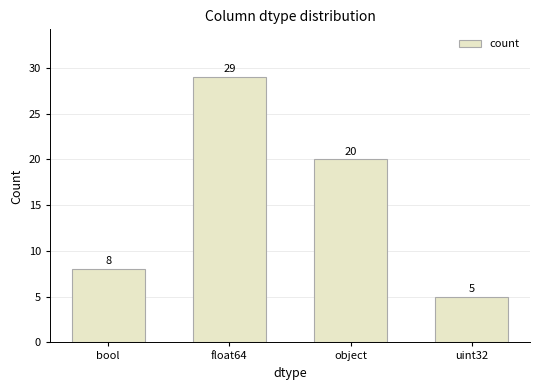

At which label does the data first exceed 20?

float64